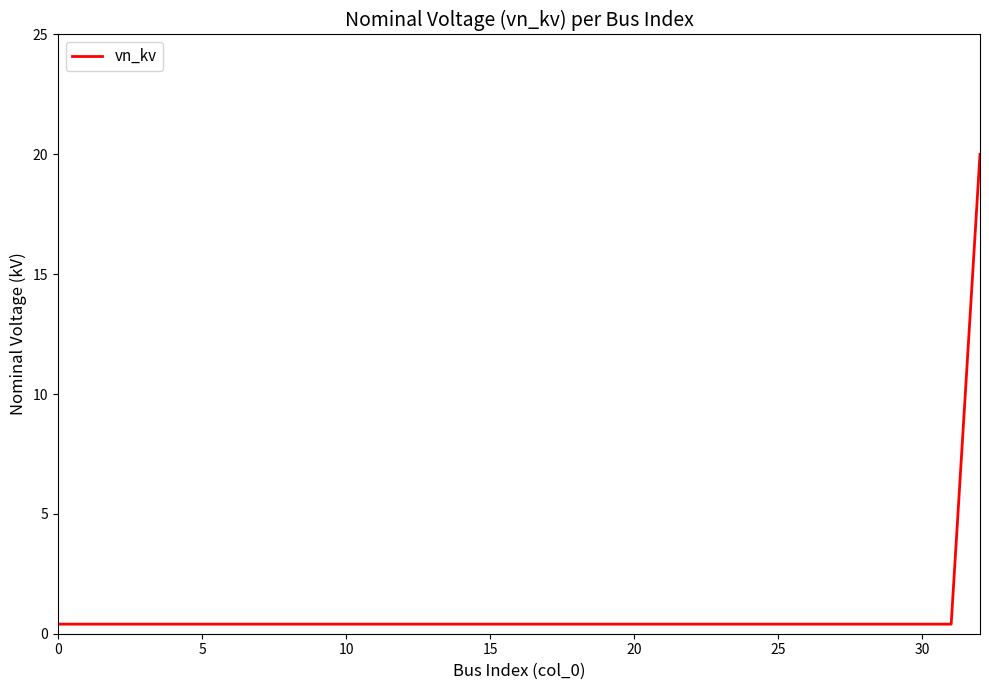

Reading right to left, what are all the values shown in this chart?

20.0	0.4	0.4	0.4	0.4	0.4	0.4	0.4	0.4	0.4	0.4	0.4	0.4	0.4	0.4	0.4	0.4	0.4	0.4	0.4	0.4	0.4	0.4	0.4	0.4	0.4	0.4	0.4	0.4	0.4	0.4	0.4	0.4